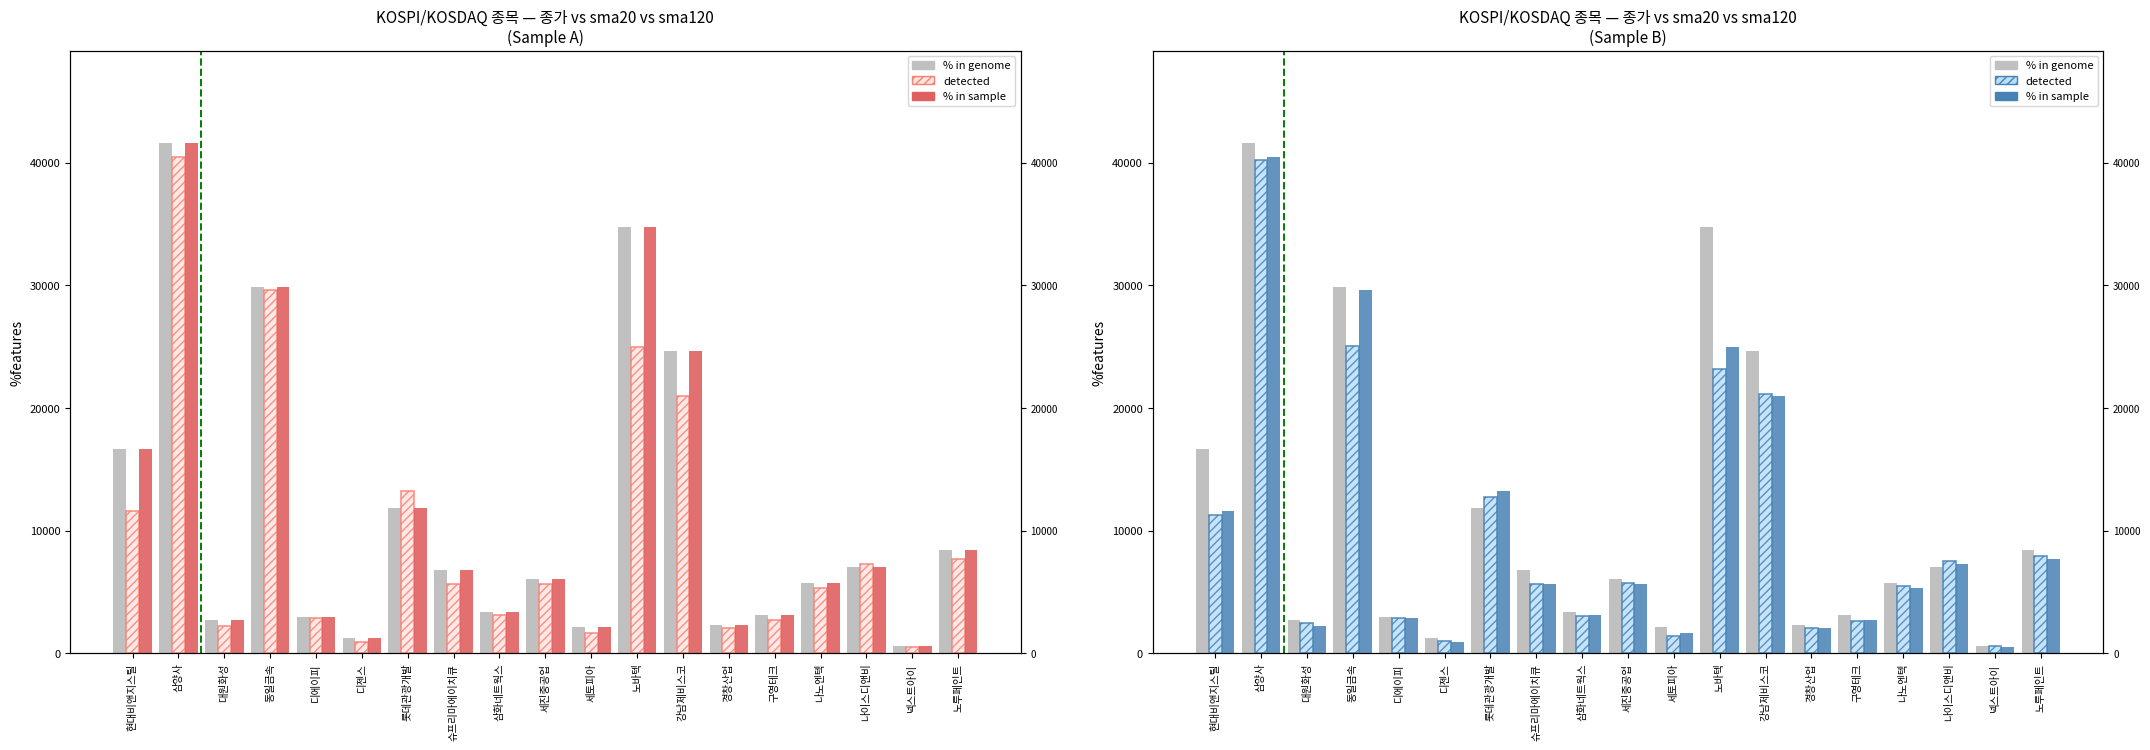

Is the value of 종가 at 경창산업 greater than the value of sma20 (% in sample) at 나이스디앤비?

No